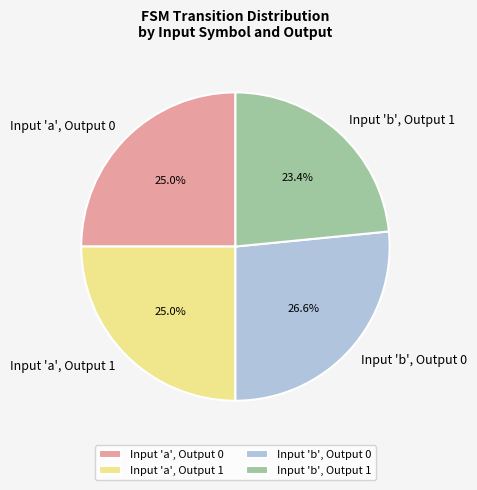

Is there any slice that represents more than half of the pie?

No